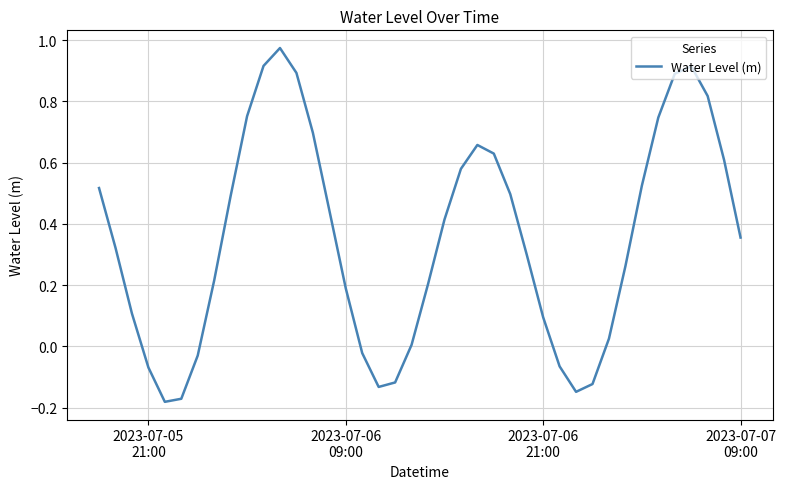

What is the difference between the maximum and minimum values?

1.2